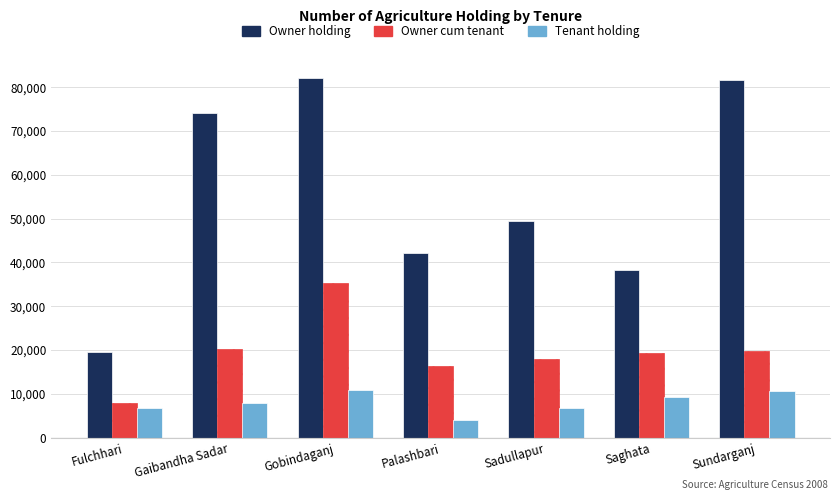

What is the value of the Owner cum tenant bar at the 5th from the left?

18071